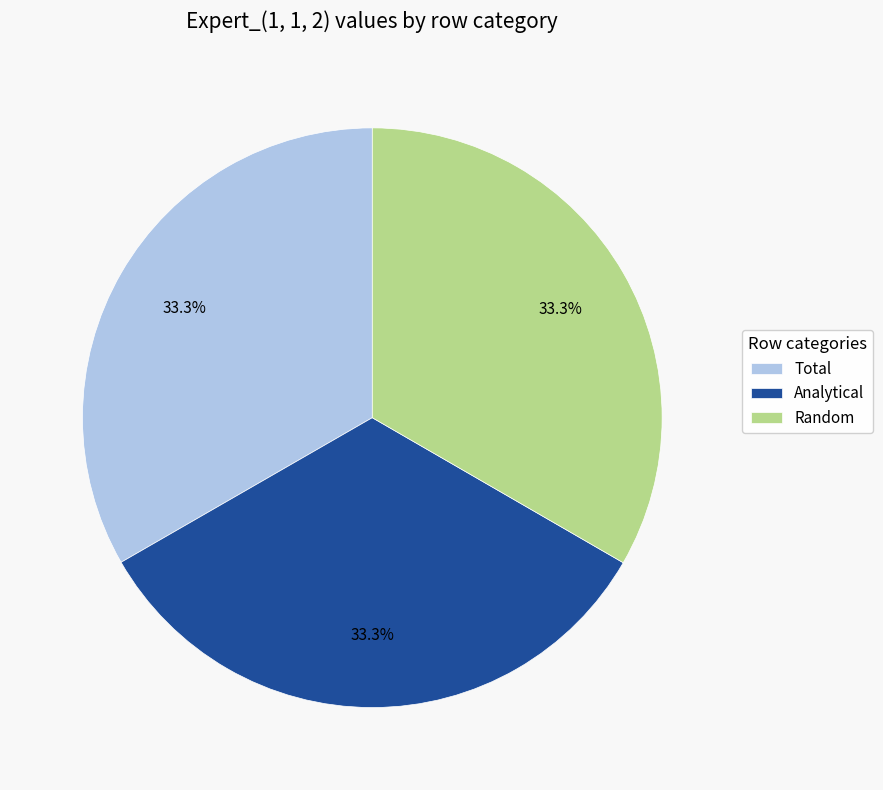

To the nearest percent, what portion does Total represent?

33%